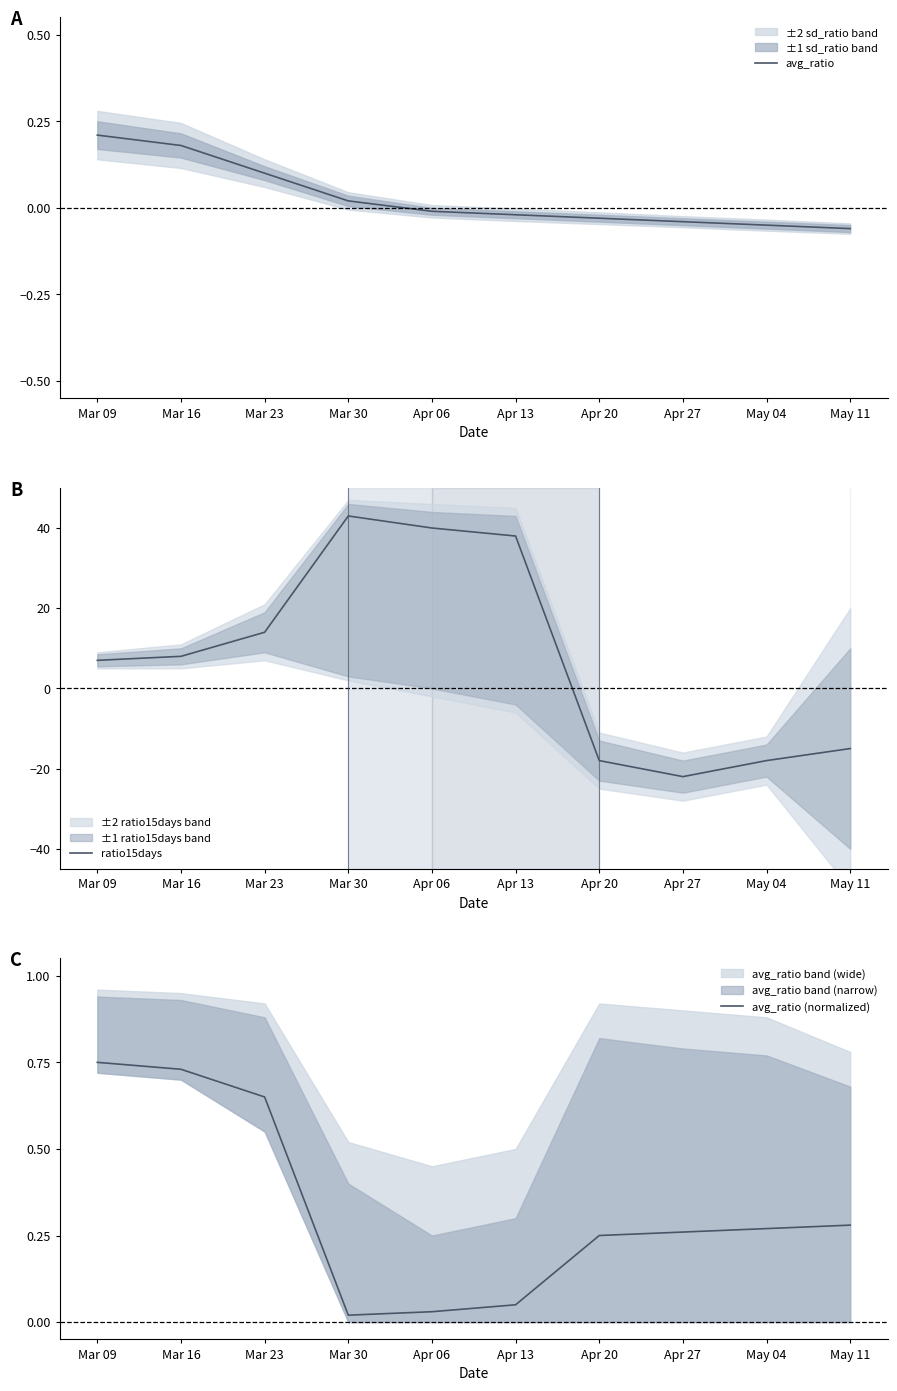

Reading right to left, what are all the values shown in this chart?

avg_ratio: May 11=-0.1	May 04=-0.1	Apr 27=-0.0	Apr 20=-0.0	Apr 13=-0.0	Apr 06=-0.0	Mar 30=0.0	Mar 23=0.1	Mar 16=0.2	Mar 09=0.2
ratio15days: May 11=-15.0	May 04=-18.0	Apr 27=-22.0	Apr 20=-18.0	Apr 13=38.0	Apr 06=40.0	Mar 30=43.0	Mar 23=14.0	Mar 16=8.0	Mar 09=7.0
avg_ratio (normalized): May 11=0.3	May 04=0.3	Apr 27=0.3	Apr 20=0.2	Apr 13=0.1	Apr 06=0.0	Mar 30=0.0	Mar 23=0.7	Mar 16=0.7	Mar 09=0.8